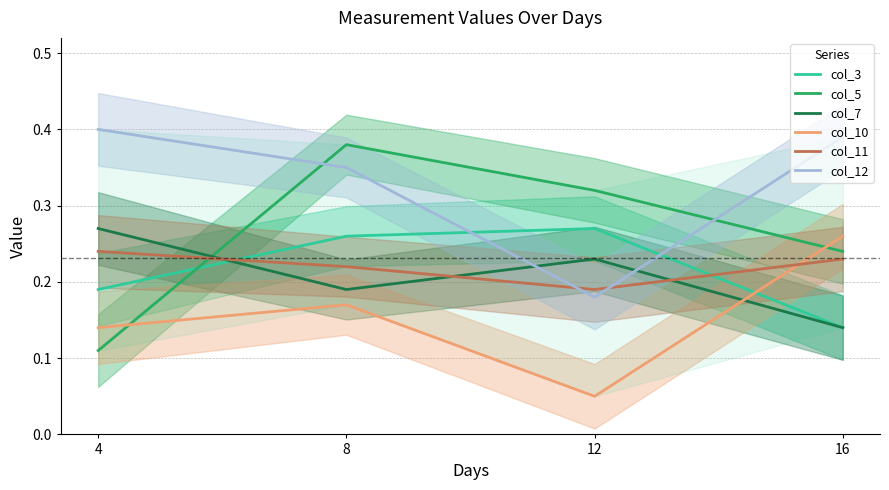

What are all the series names shown in the legend?

col_3, col_5, col_7, col_10, col_11, col_12